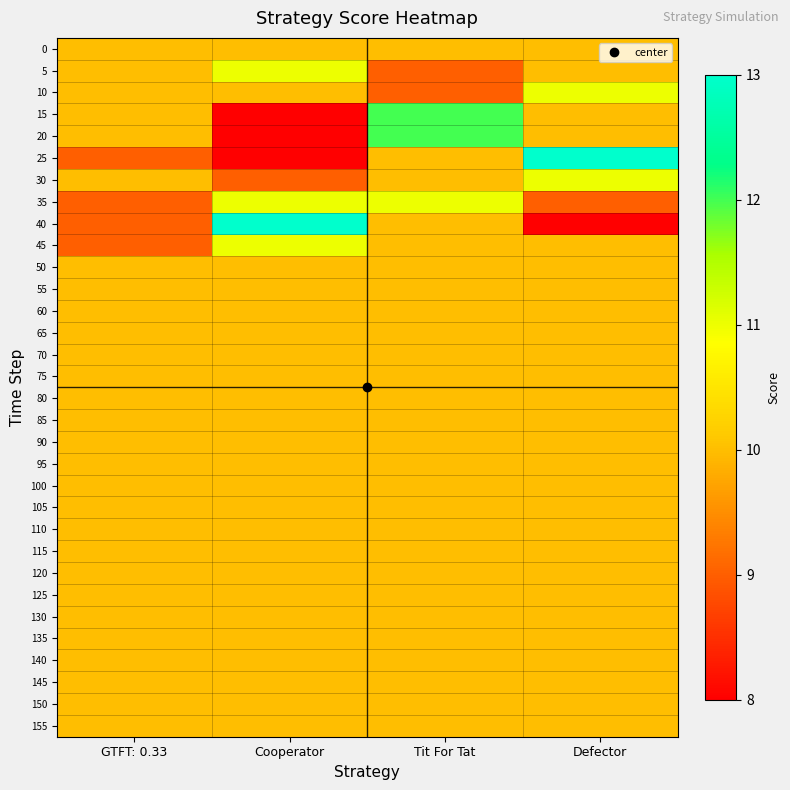

What is the spread (max minus min) of values at GTFT: 0.33?

1